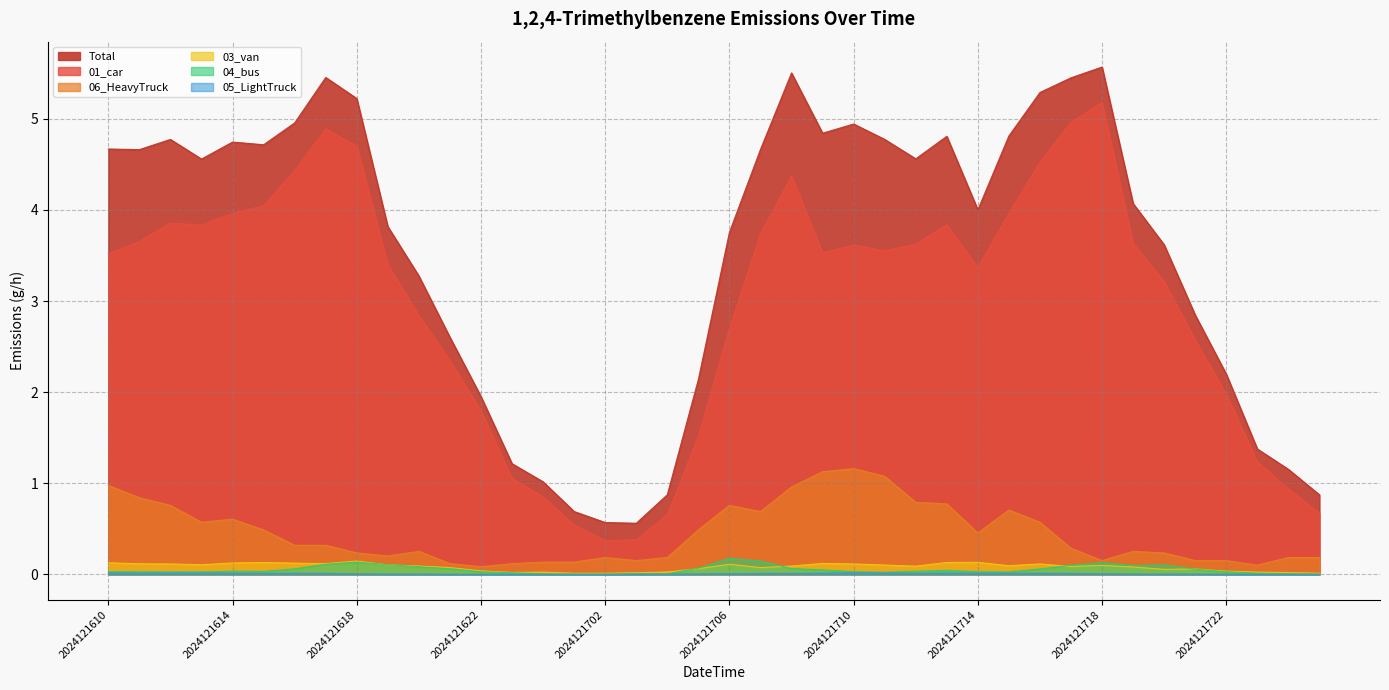

Which series changed the most between 2024121703 and 2024121705?

Total